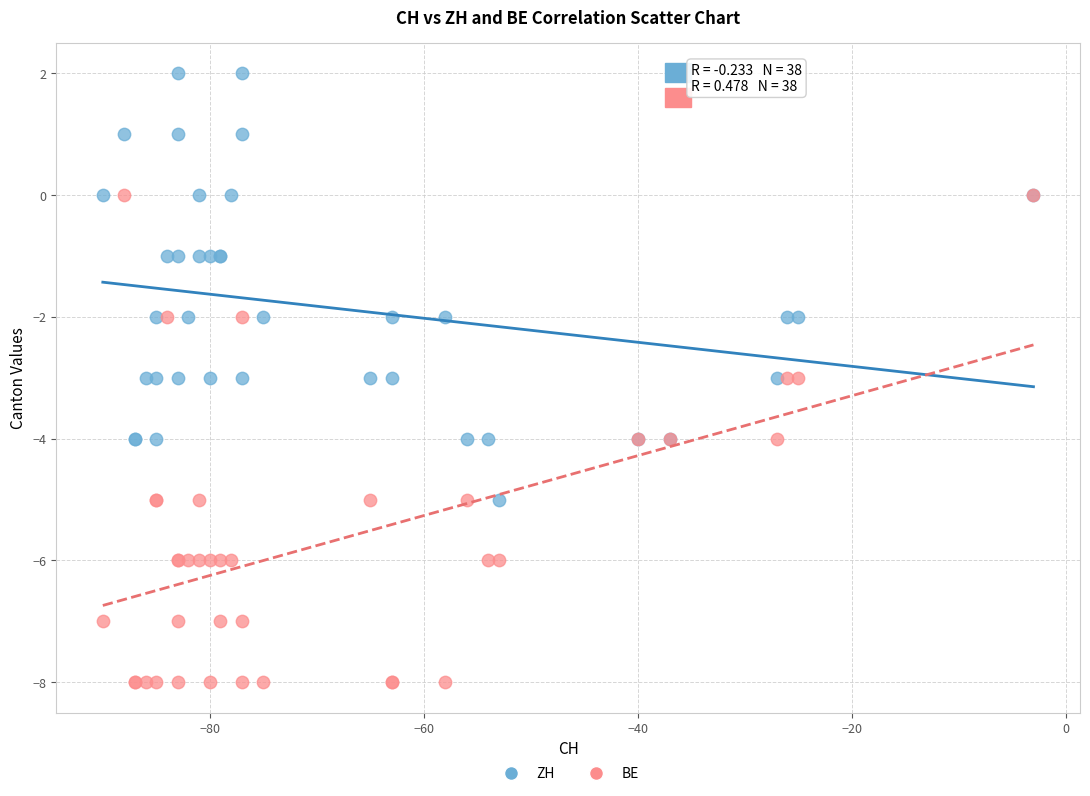

Which series contains the lowest Y value?

BE